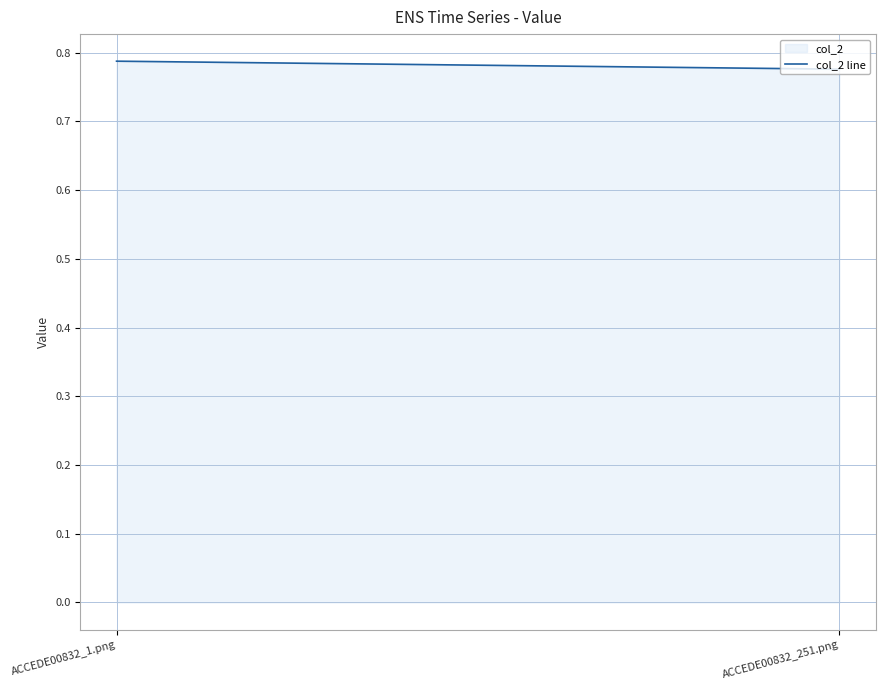

What is the greatest value displayed?

0.8